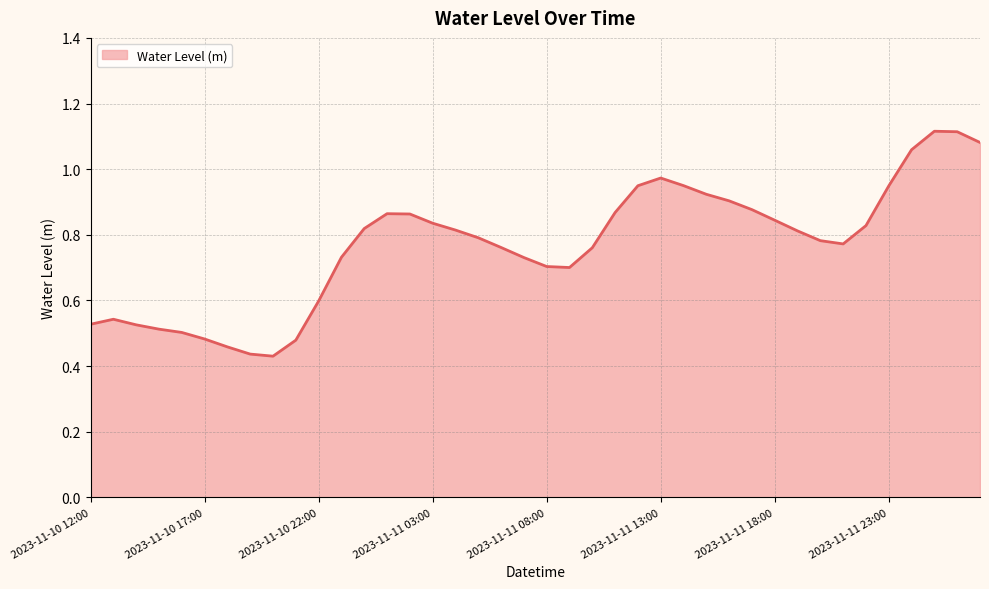

How many lines are shown in the chart?

1